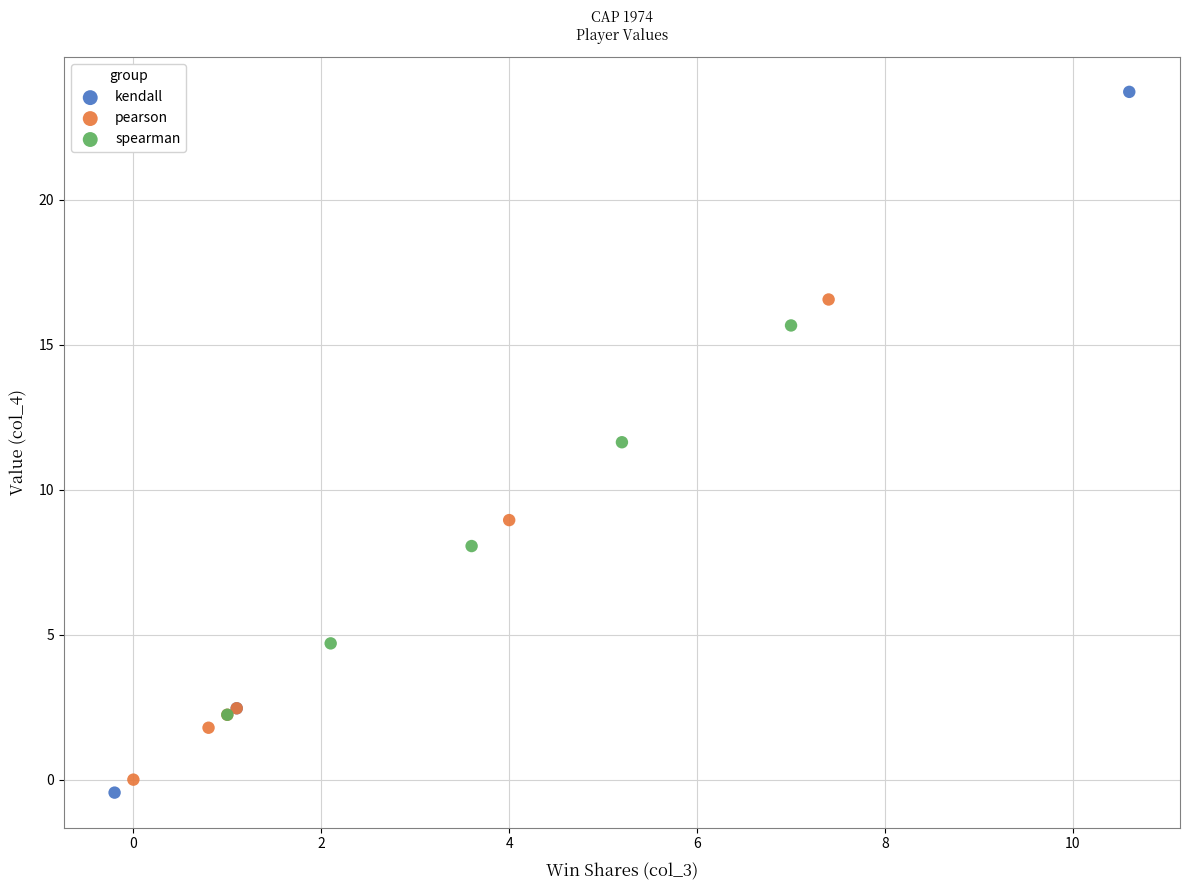

Which series contains the lowest Y value?

kendall